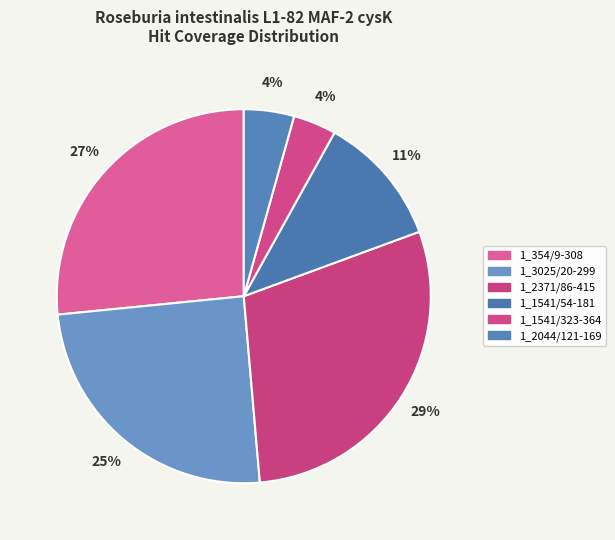

Does 1_354/9-308 account for over 50% of the chart?

No